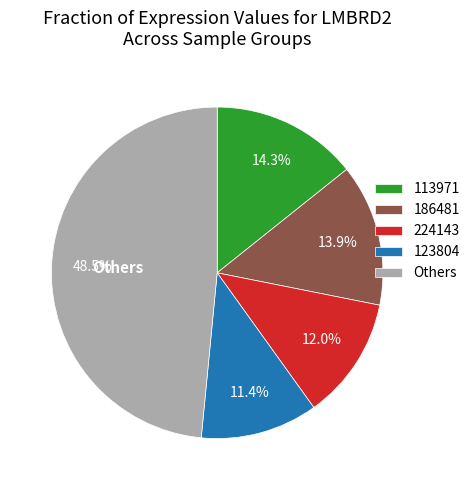

How many slices are in this pie chart?

5